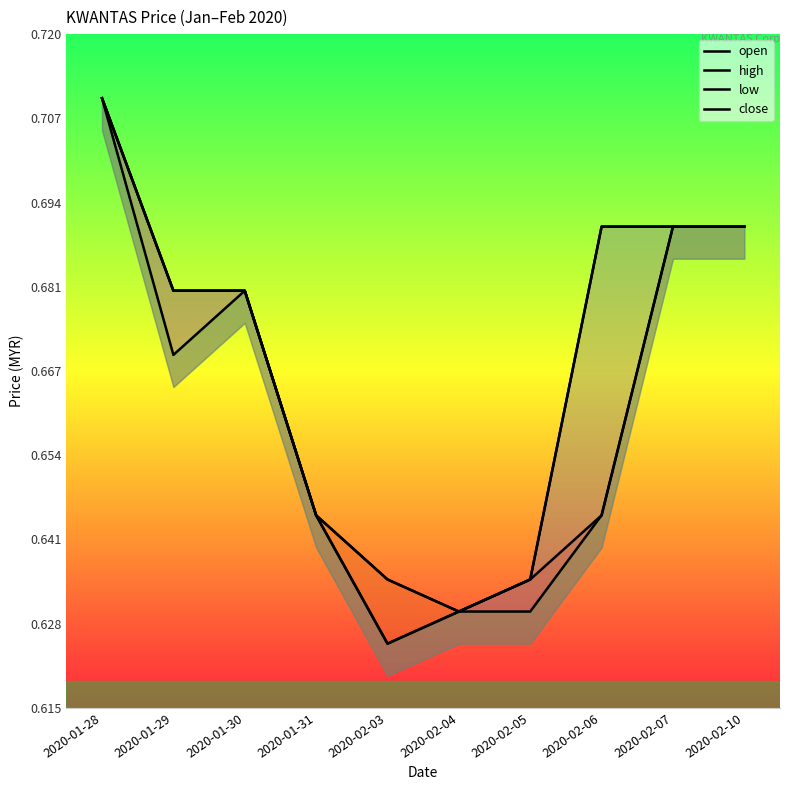

Which series has the largest range (max minus min)?

low